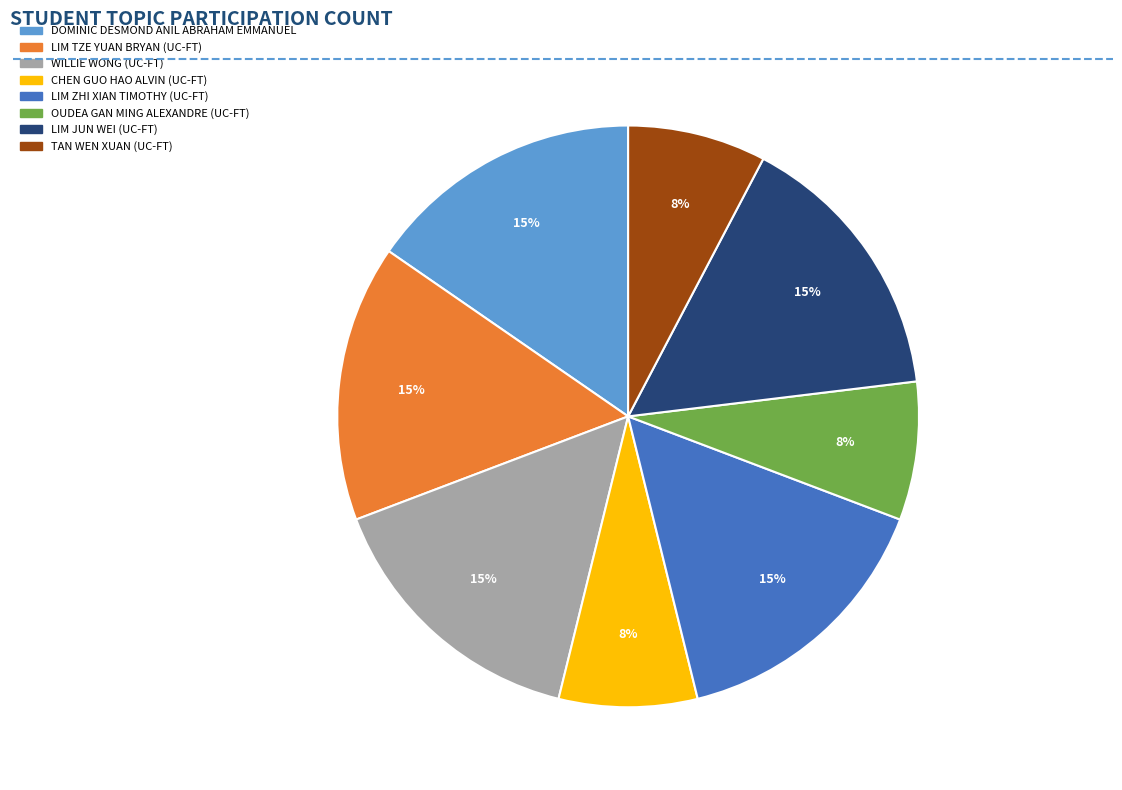

To the nearest percent, what percentage of the pie is LIM TZE YUAN BRYAN?

15%